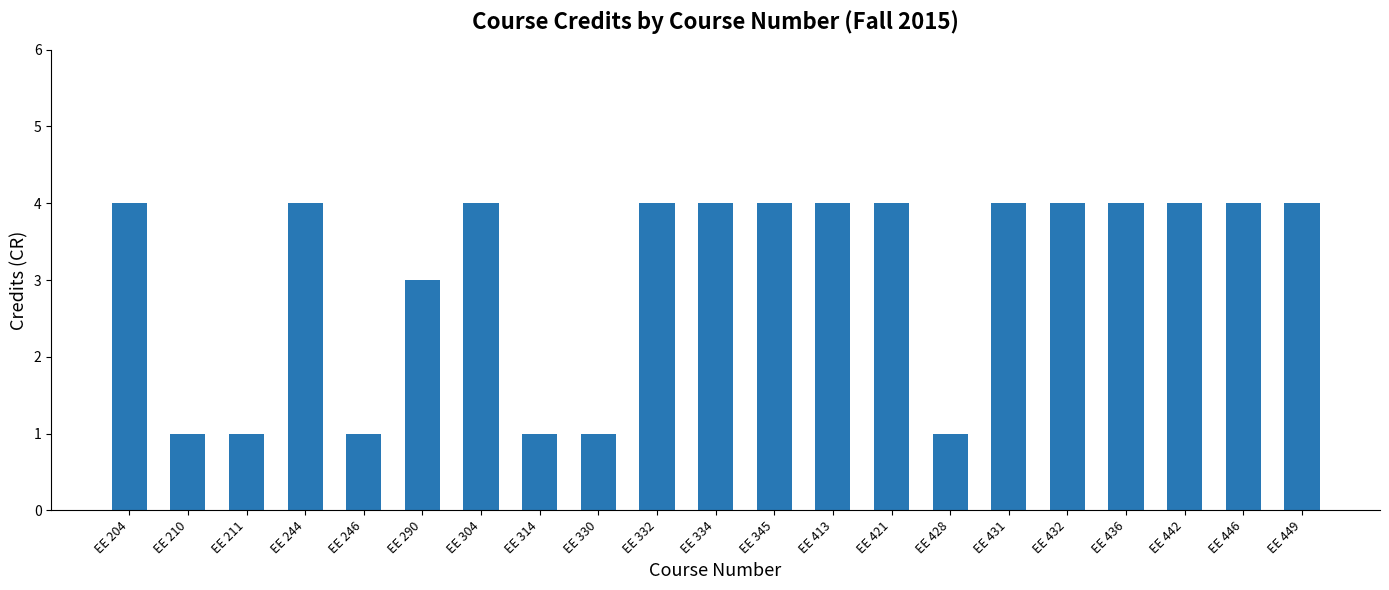

What is the average value?

3